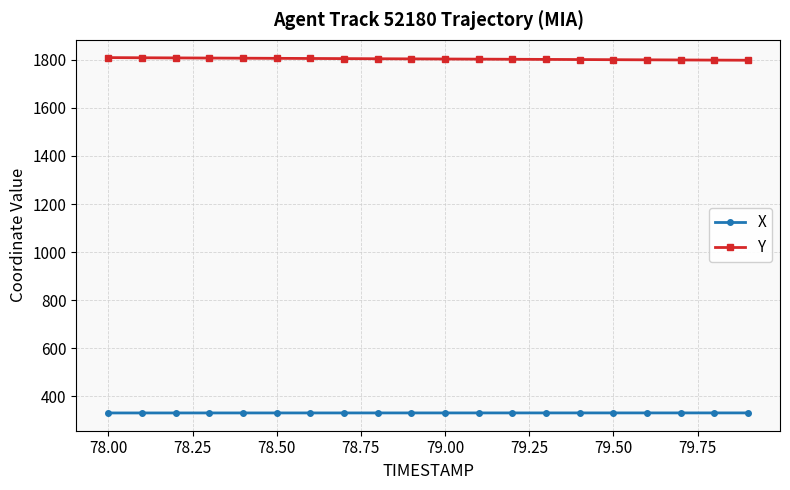

What is the average value of the X series?

331.6